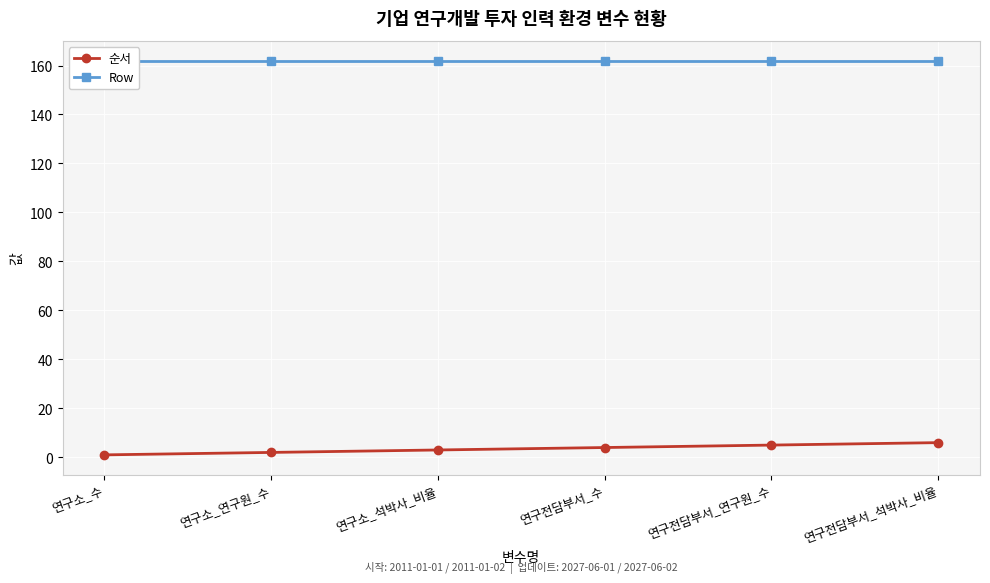

How many data points does each series have?

6